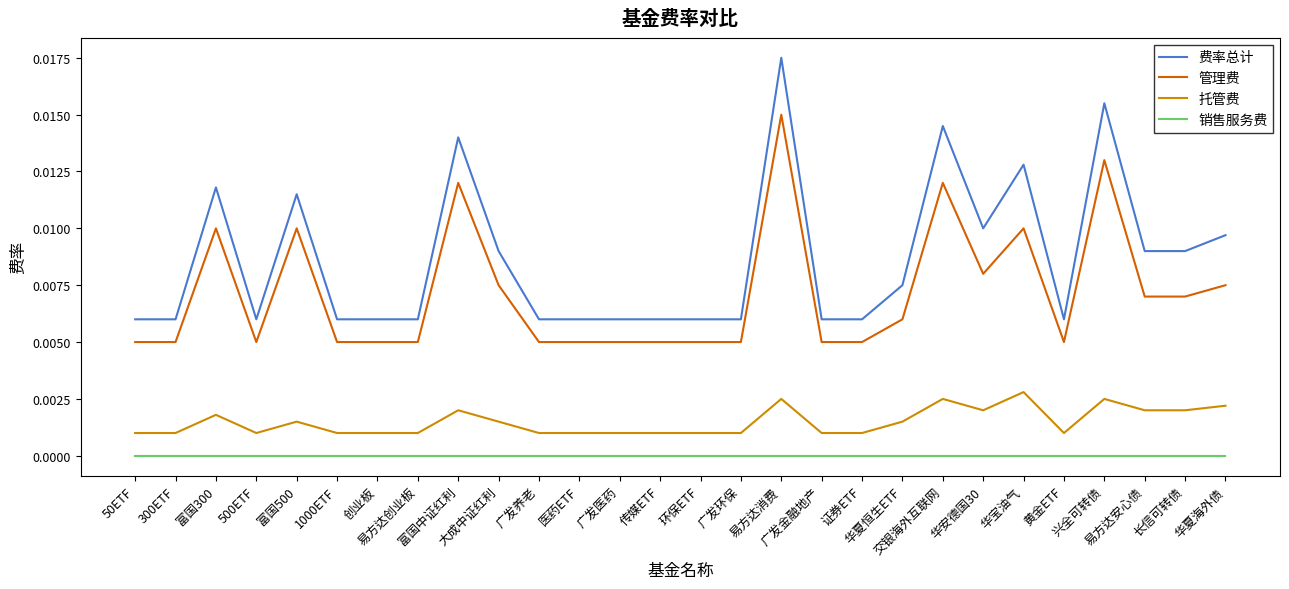

At which category does the chart reach its peak across all series?

易方达消费